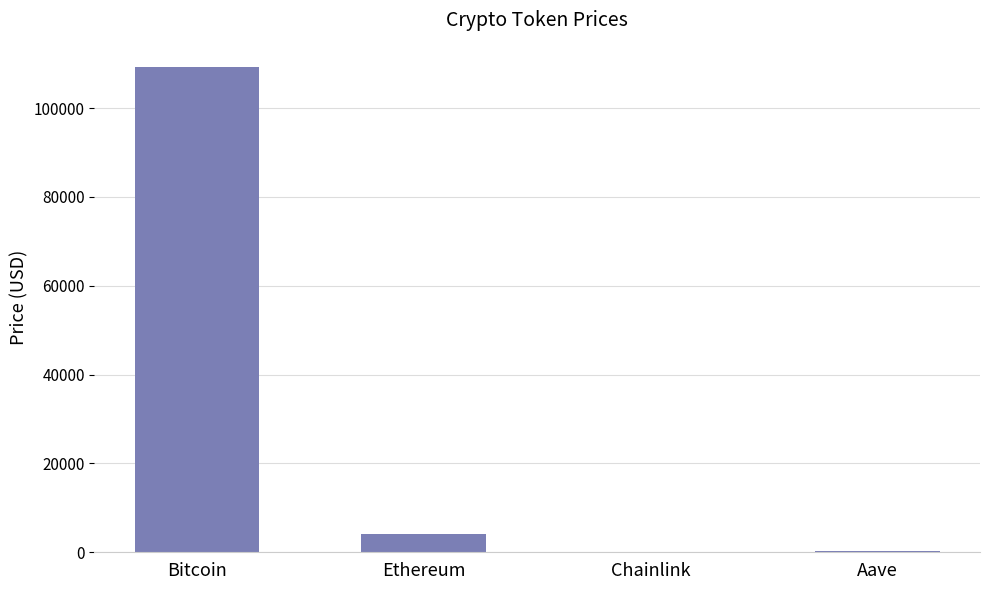

What is the maximum value shown in the chart?

109259.0